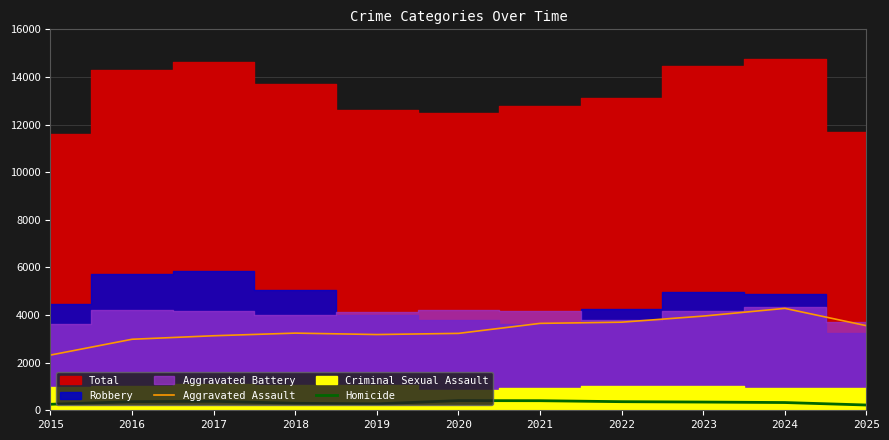

Is the value of Homicide at 2017 greater than the value of Aggravated Assault at 2016?

No